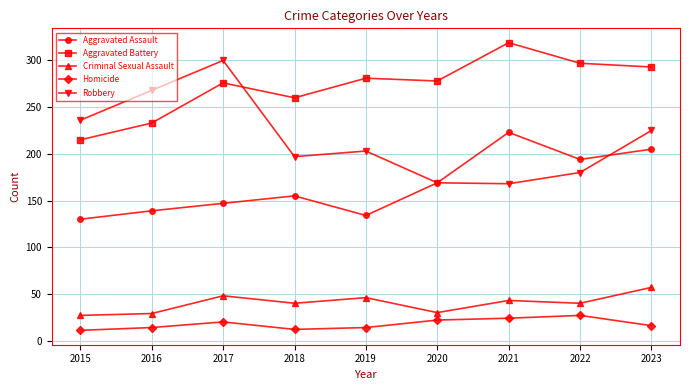

The Robbery series shows 433 at 2016. True or false?

False